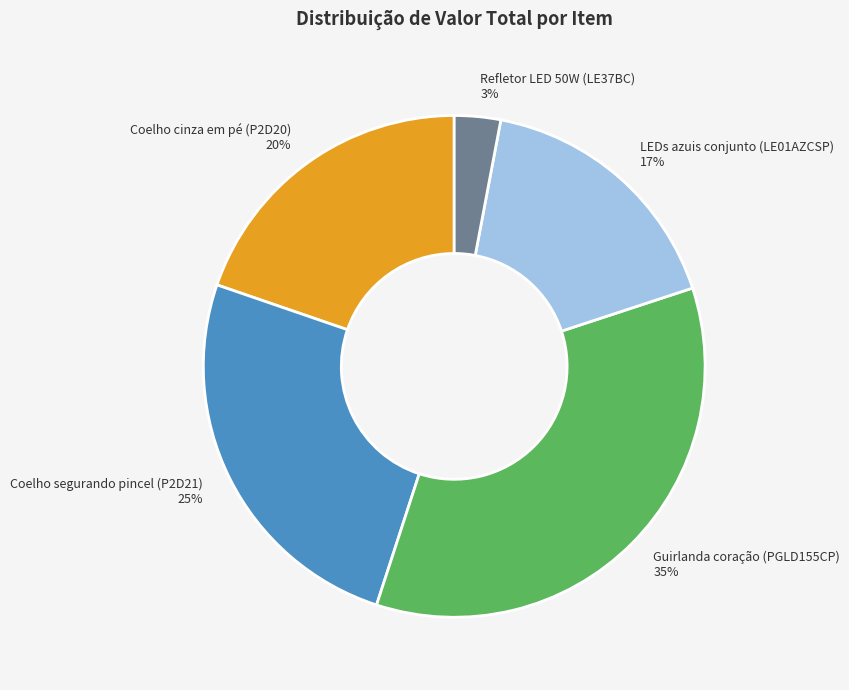

To the nearest percent, what portion does LEDs azuis conjunto (LE01AZCSP) represent?

17%